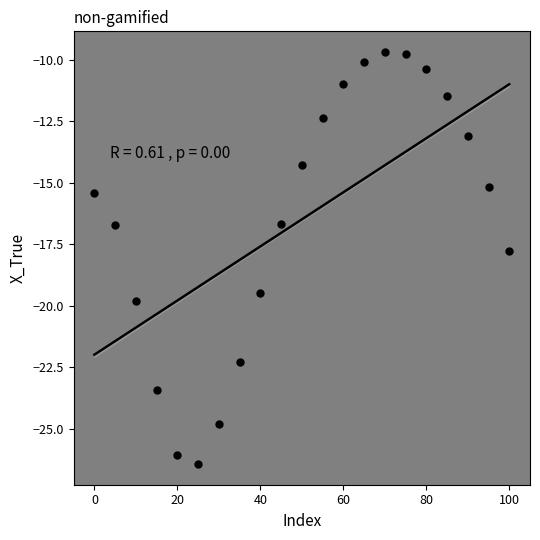

What Y value in the scatter plot is closest to -18?

-17.8